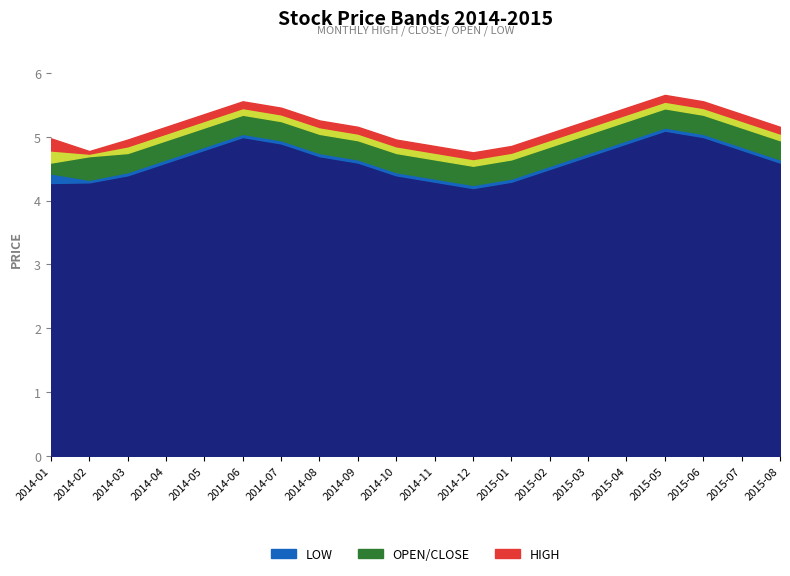

True or false: low and high intersect in this chart.

False